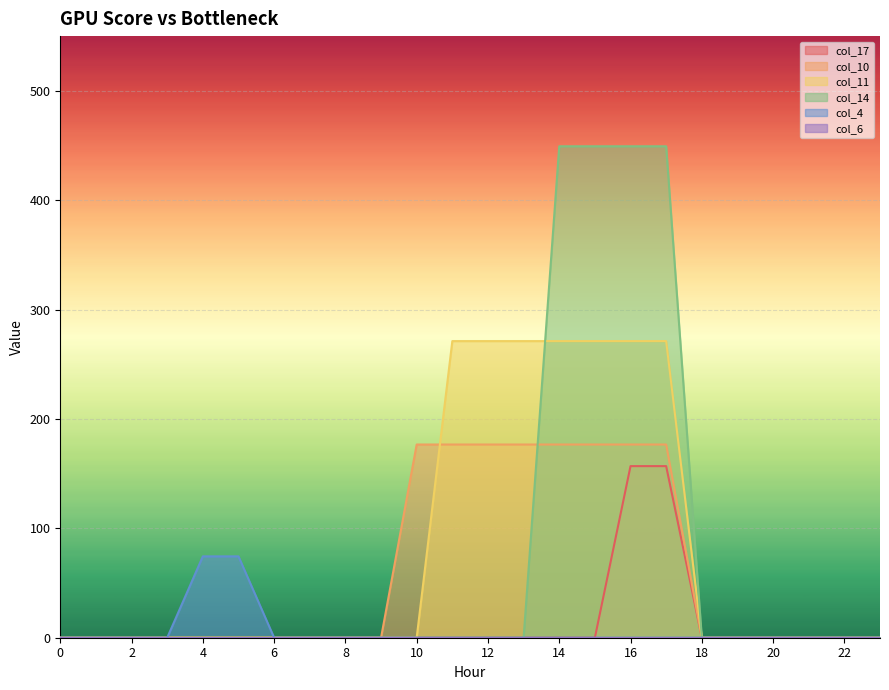

How many values in col_17 are above zero?

2